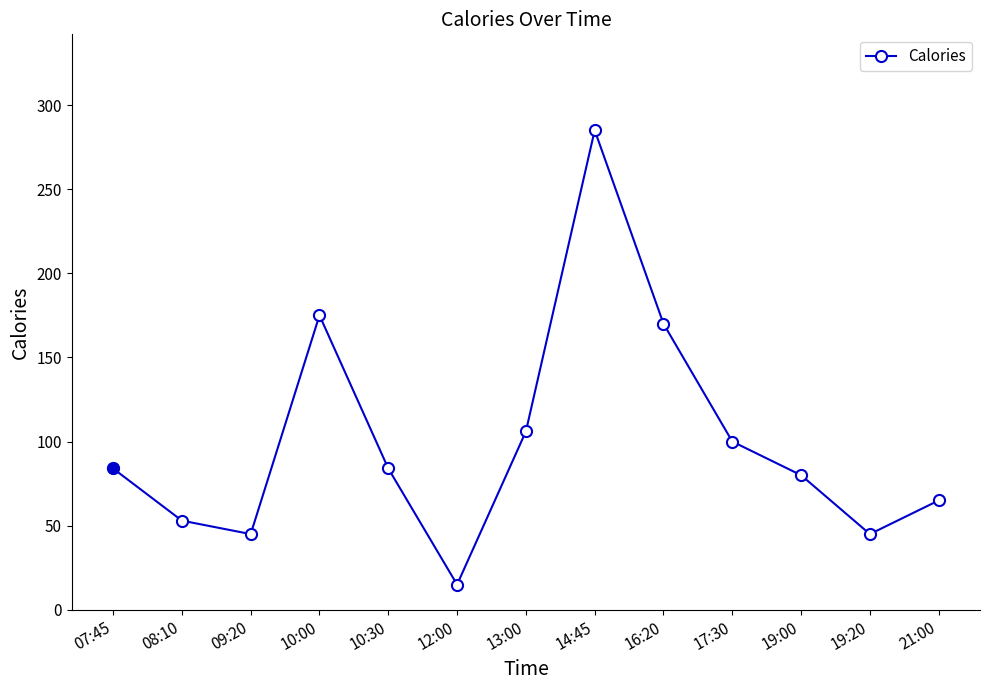

What is the sum of the values at 10:30 and 14:45?

369